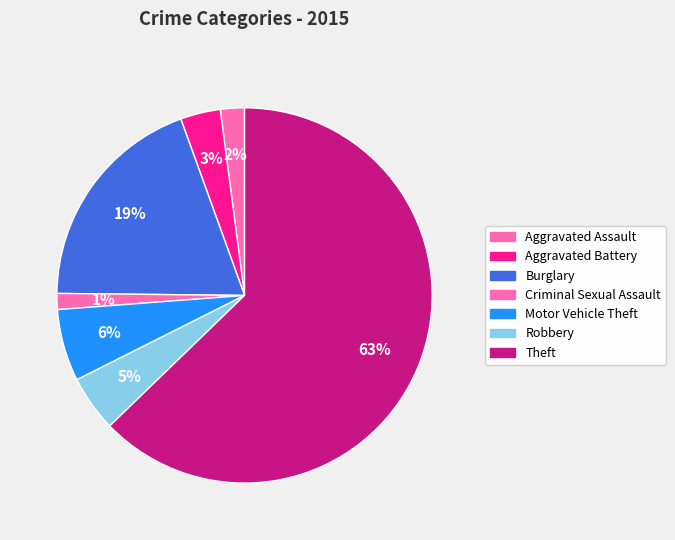

How many slices are in this pie chart?

7